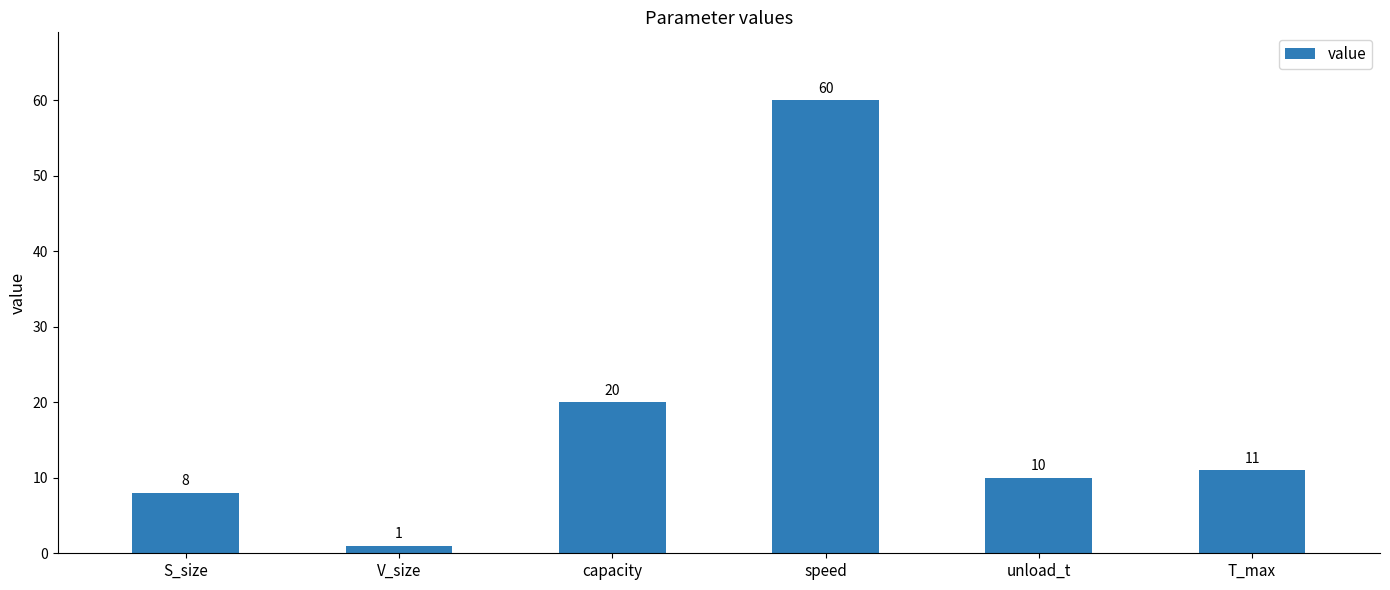

What is the average value?

18